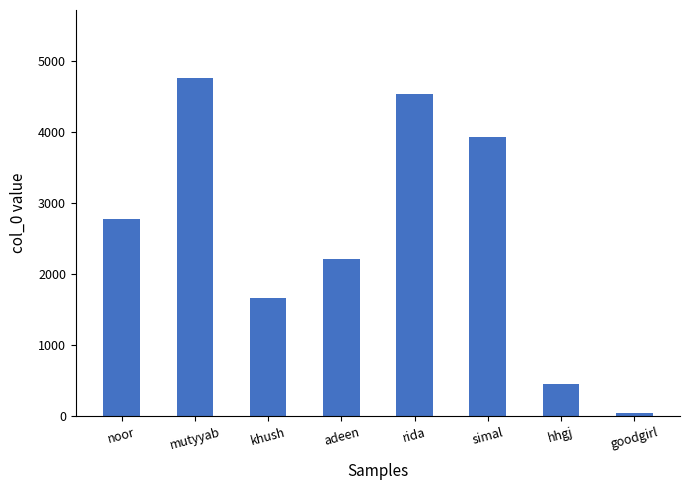

How many bars are there in total?

8